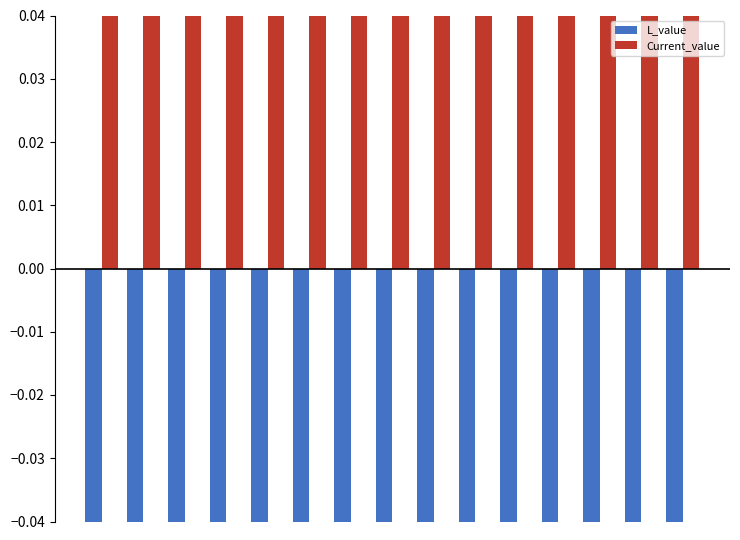

Is it true that Current_value equals 0.3 at 10?

True